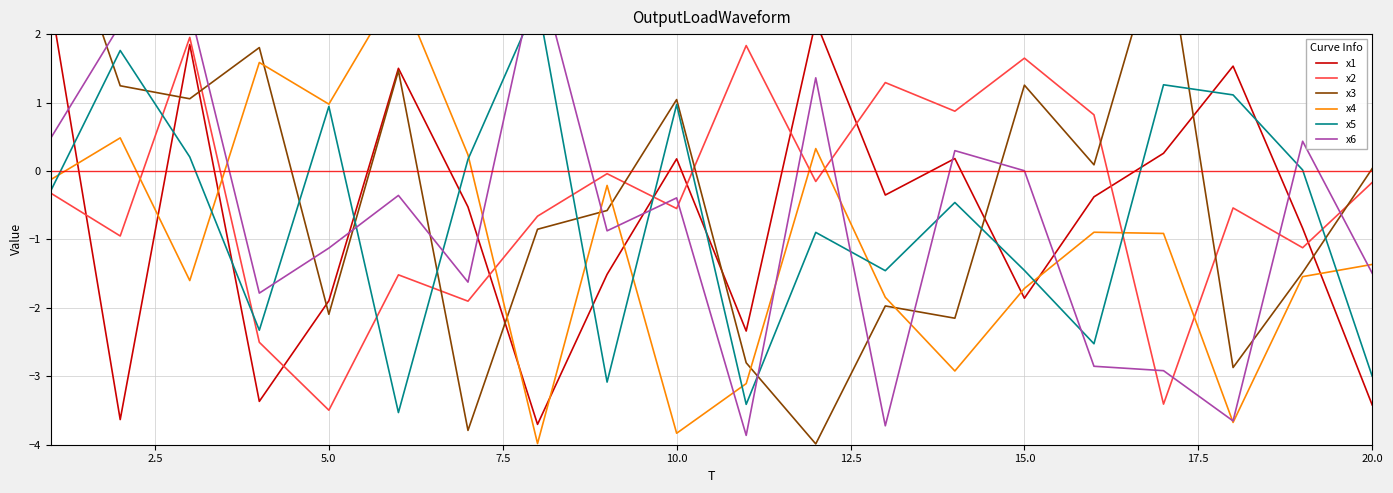

In x6, how many points are lower than both neighbors (excluding endpoints)?

6